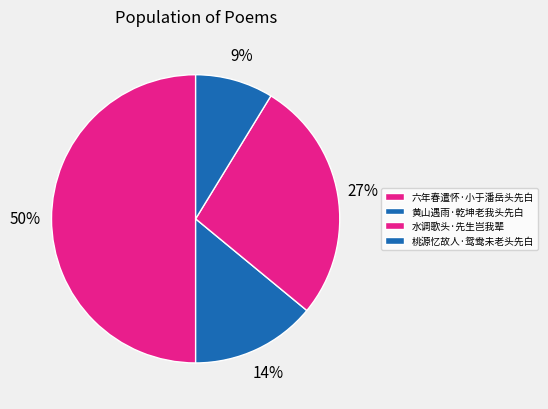

Which slice is the smallest?

桃源忆故人·鸳鸯未老头先白